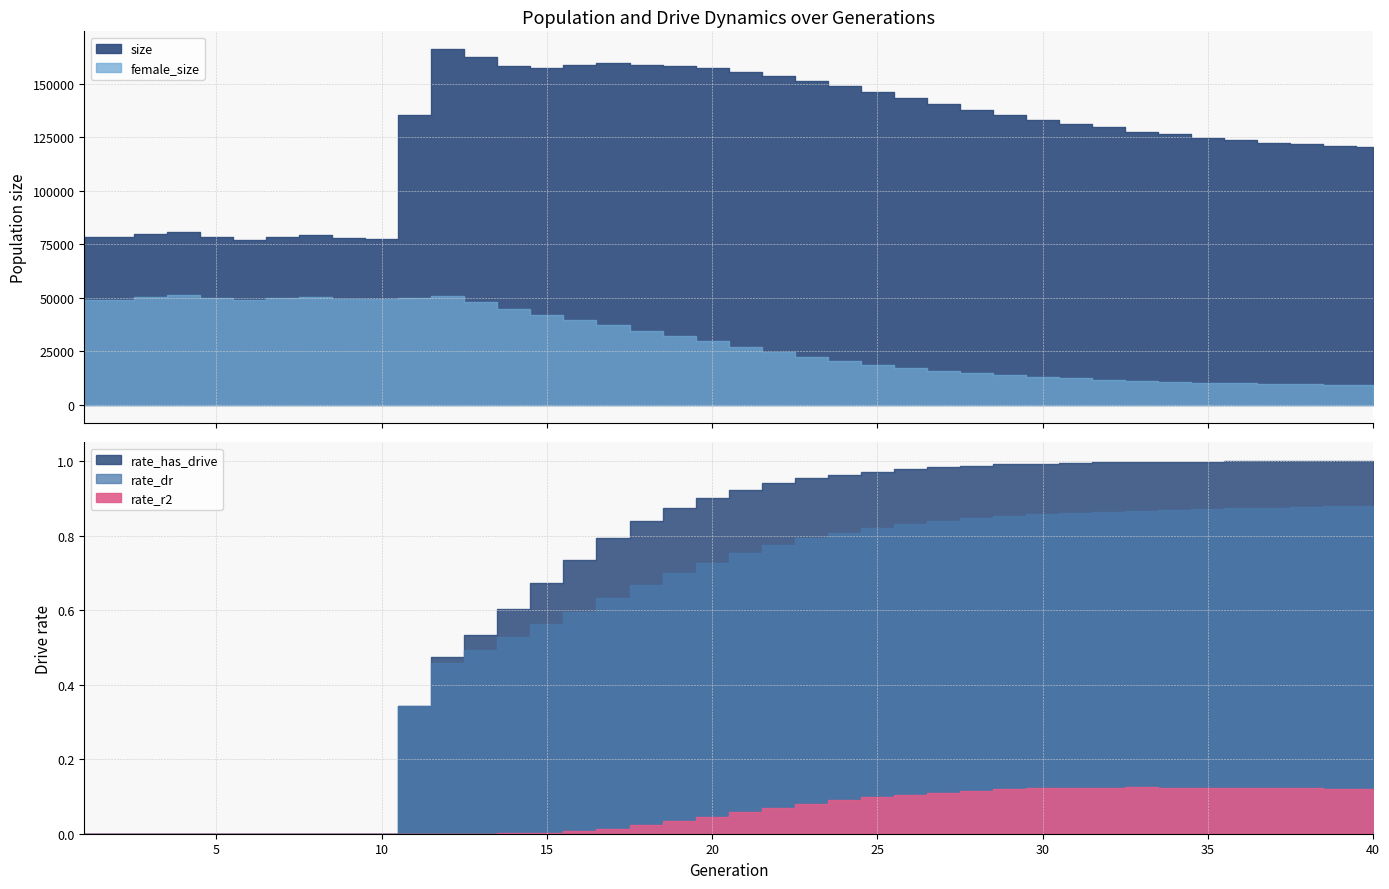

What value does the rate_dr series have at 14?

0.5